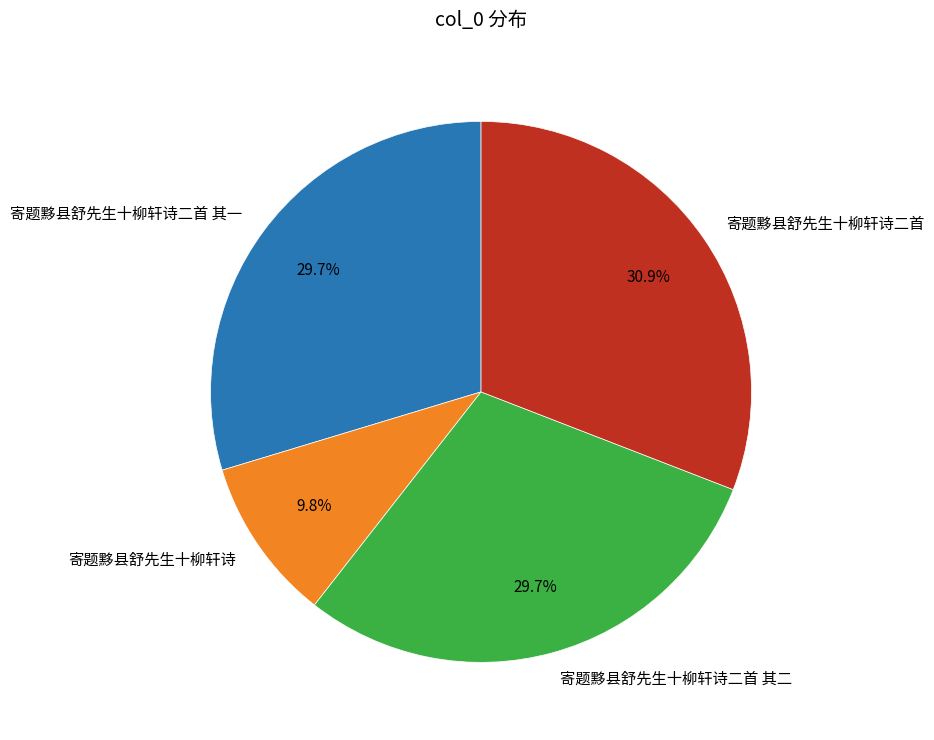

To the nearest percent, what is the difference between the 寄题黟县舒先生十柳轩诗二首 and 寄题黟县舒先生十柳轩诗 slice percentages?

21%